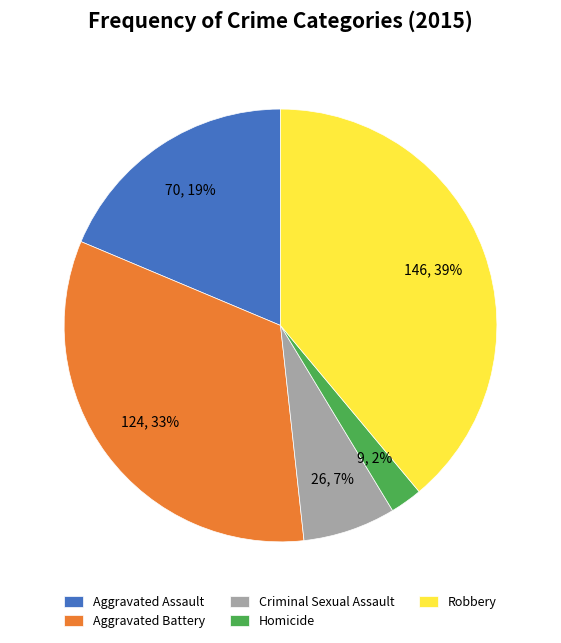

To the nearest percent, what portion does Aggravated Battery represent?

33%